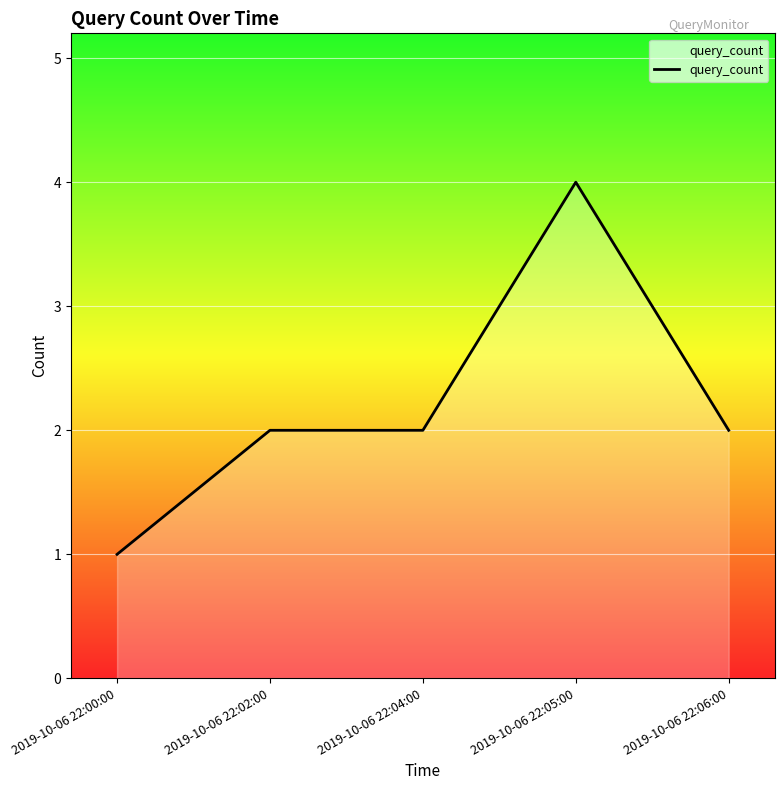

Which has a higher value, 2019-10-06 22:00:00 or 2019-10-06 22:02:00?

2019-10-06 22:02:00